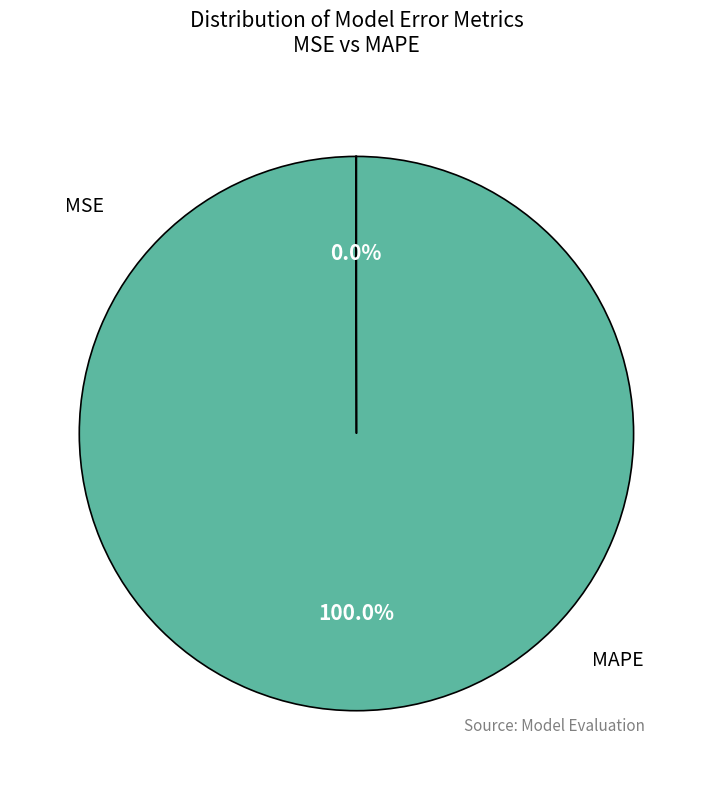

Is there any slice that represents more than half of the pie?

Yes